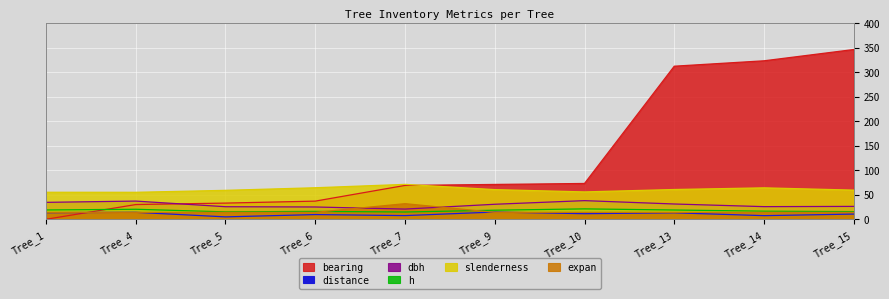

What is the maximum value shown in the chart?

346.0